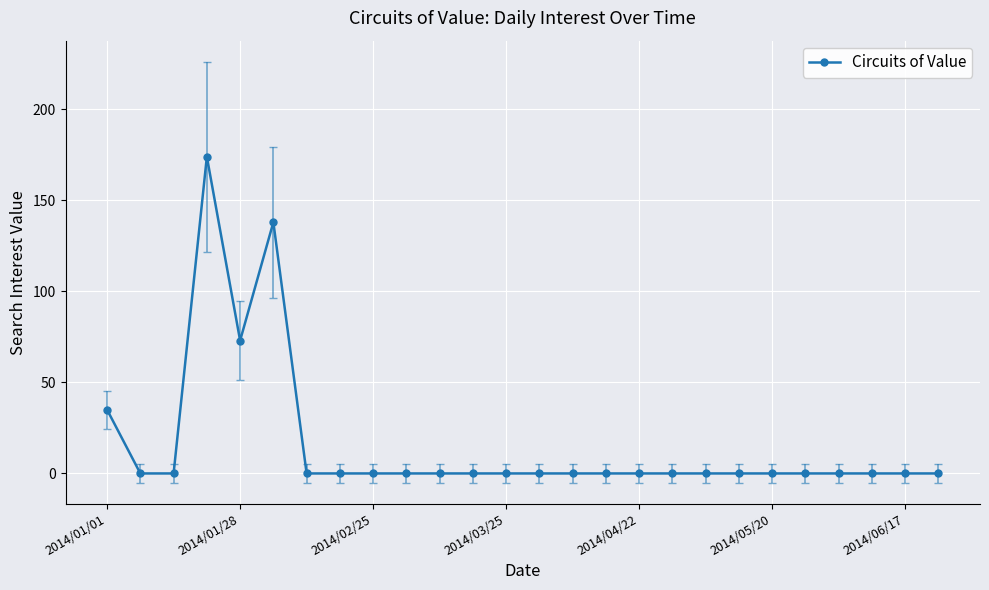

What is the greatest value displayed?

174